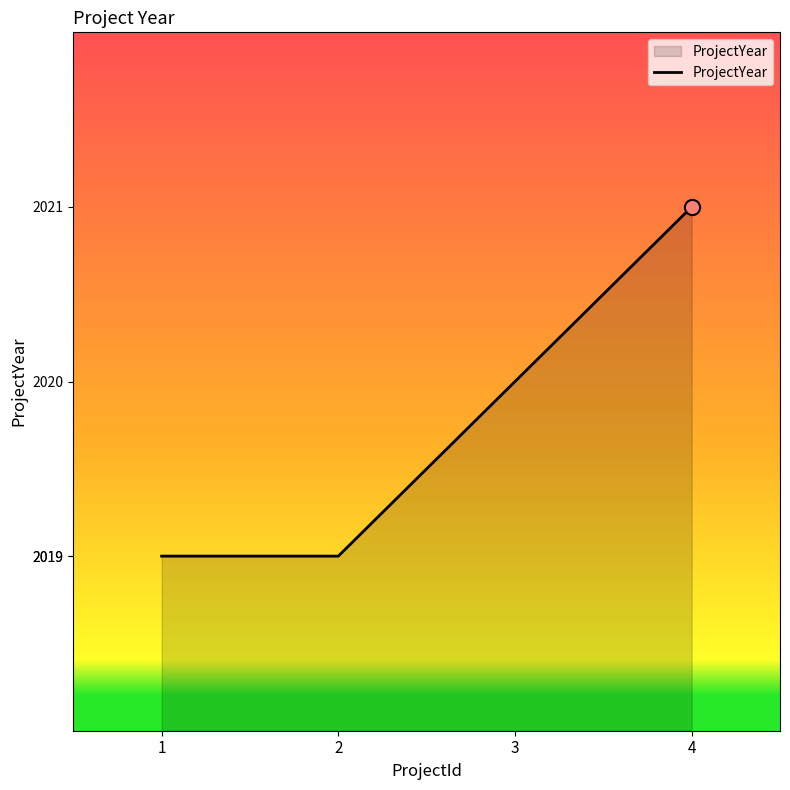

What is the ratio of the value at 3 to the value at 2?

1.0